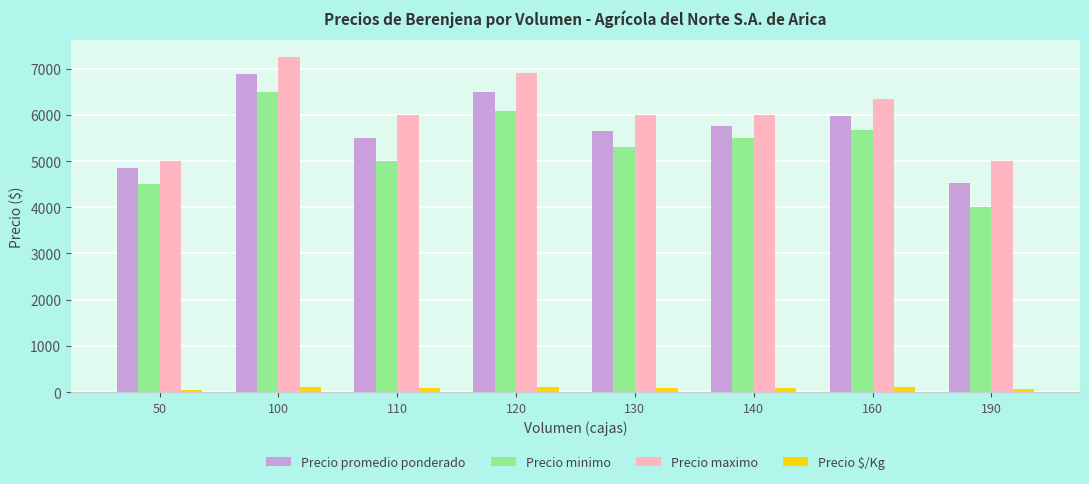

What is the sum of all Precio minimo values?

42558